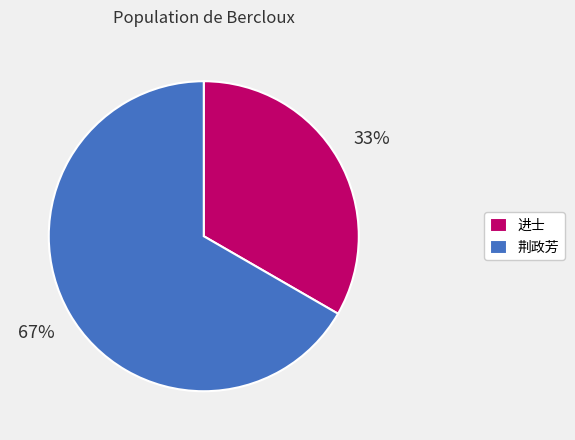

Combined, do 荆政芳 and 进士 account for over 50%?

Yes